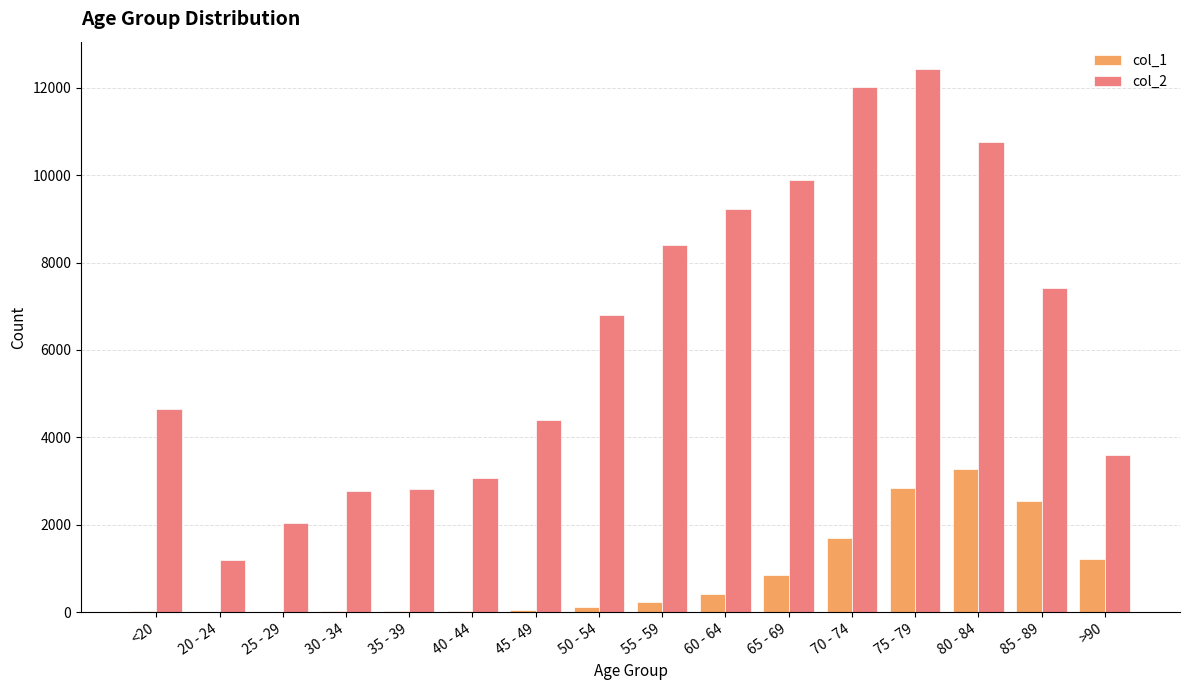

What is the greatest value displayed?

12434